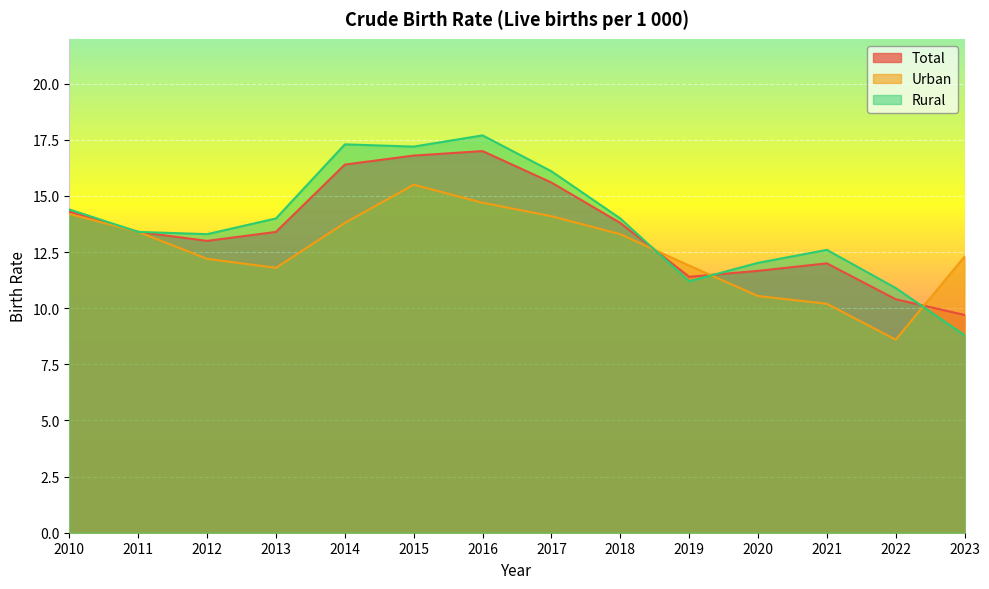

In Urban, how many points are lower than both neighbors (excluding endpoints)?

2